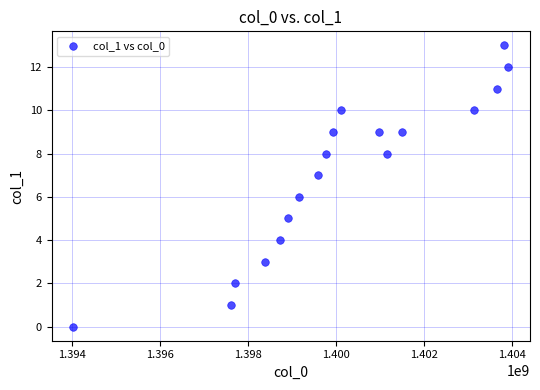

What is the range of Y values (max minus min)?

13